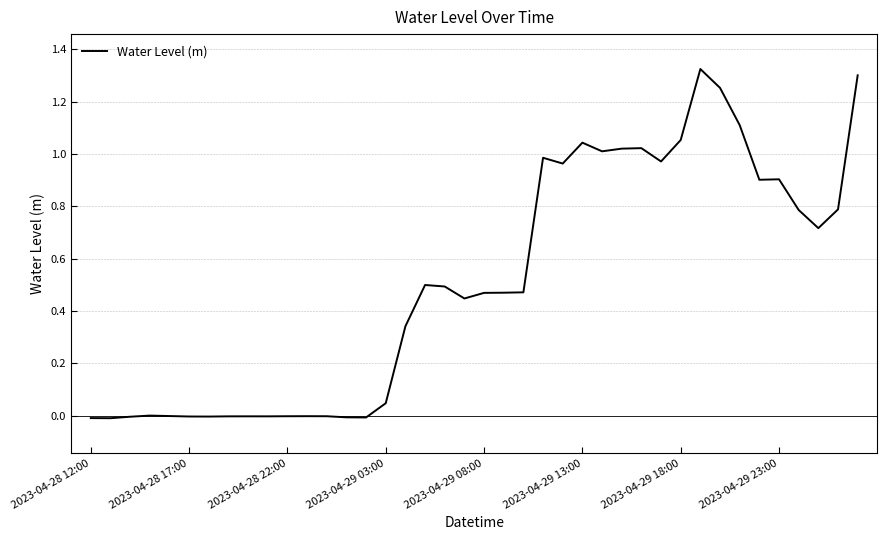

Is this an area chart (filled region under the line)?

No